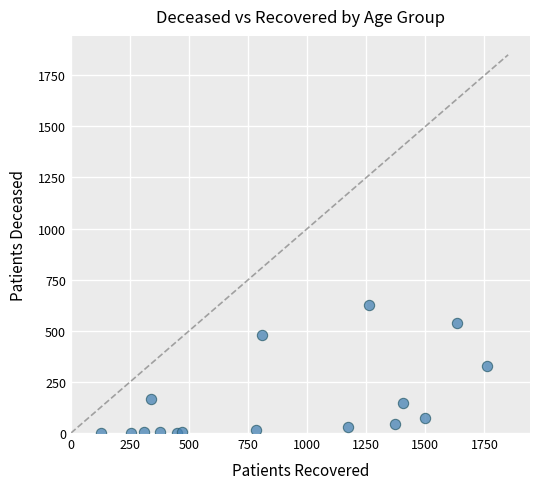

What is the range of X values (max minus min)?

1637